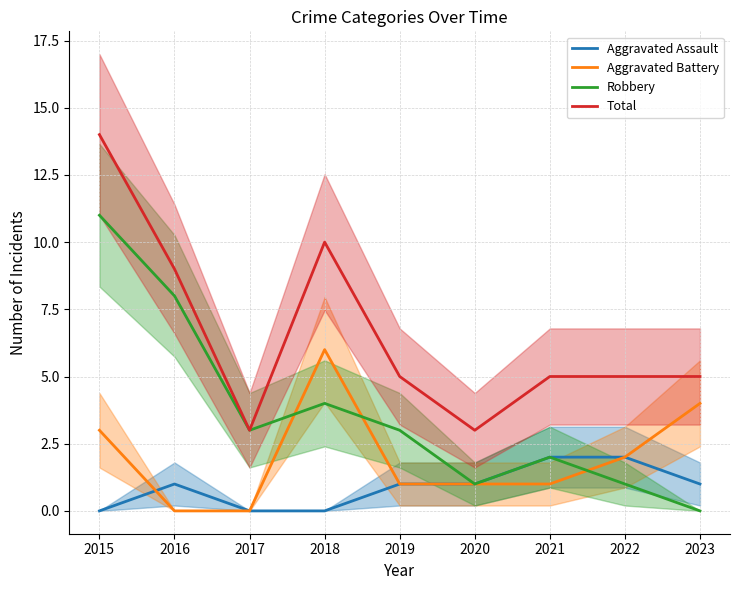

What is the sum of the Robbery values at 2016 and 2015?

19